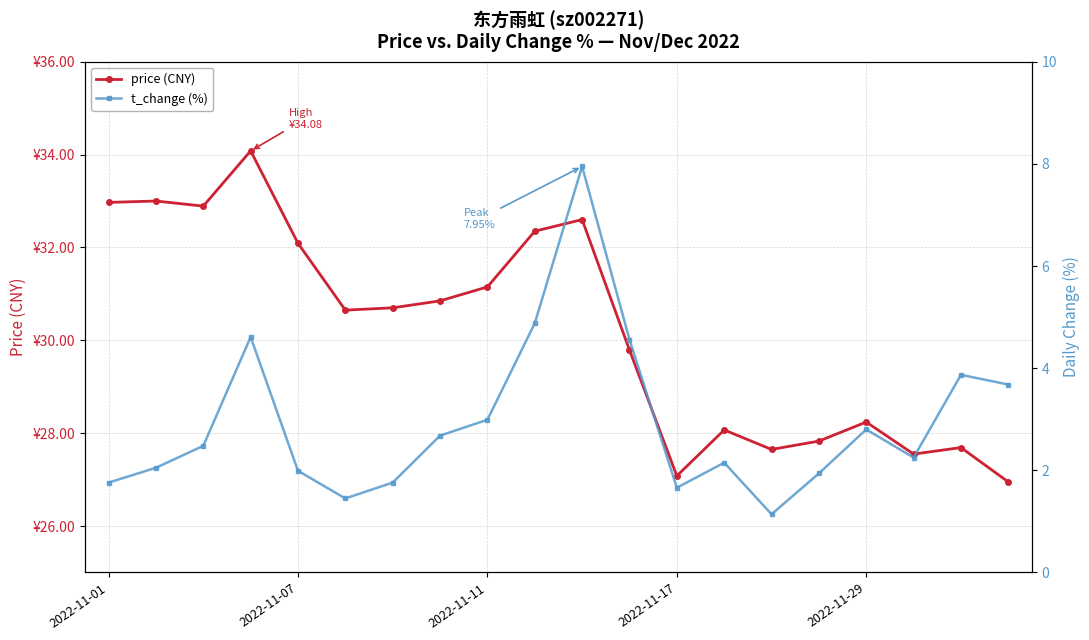

What is the difference between the second highest and minimum values in the price (CNY) series?

6.1